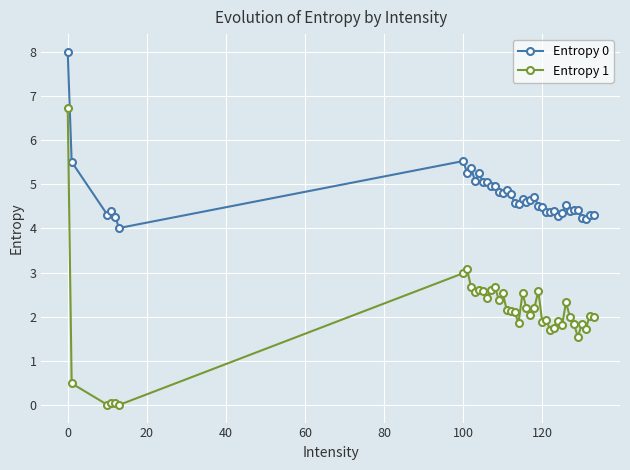

What is the difference between the maximum and minimum values in the Entropy 0 series?

4.0